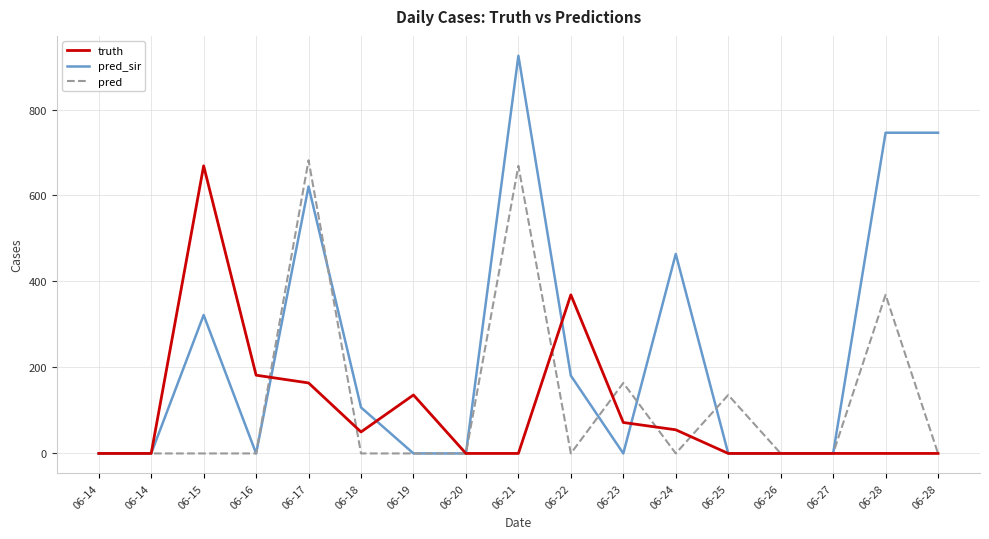

At how many categories does at least one series exceed 329?

7